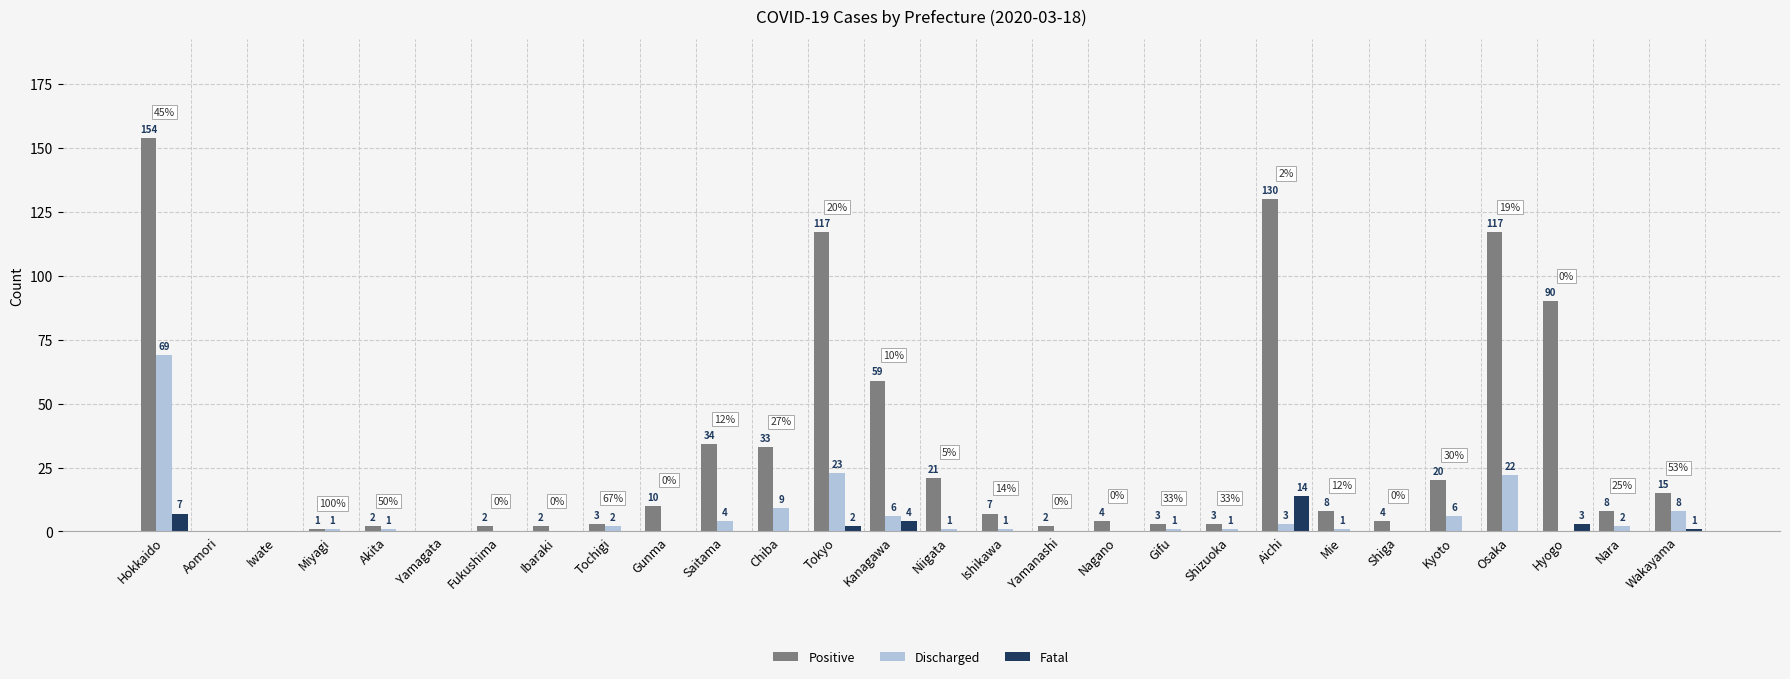

At which category is the sum across all series the highest?

Hokkaido